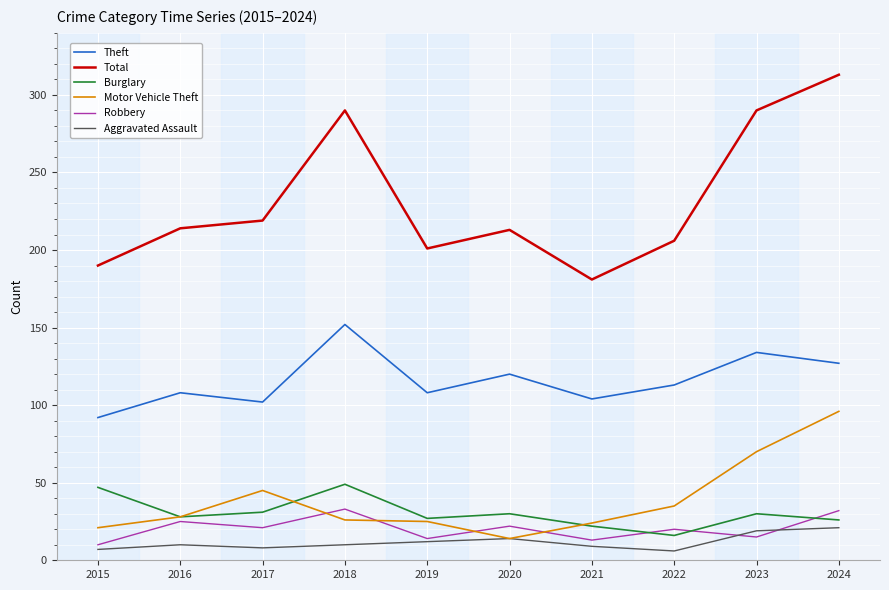

True or false: Total and Burglary intersect in this chart.

False